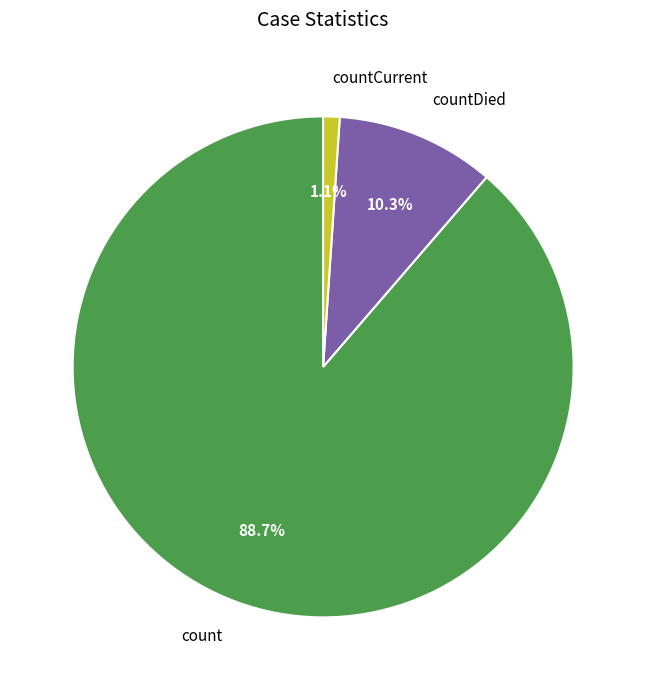

Rank the categories by value from lowest to highest.

countCurrent, countDied, count